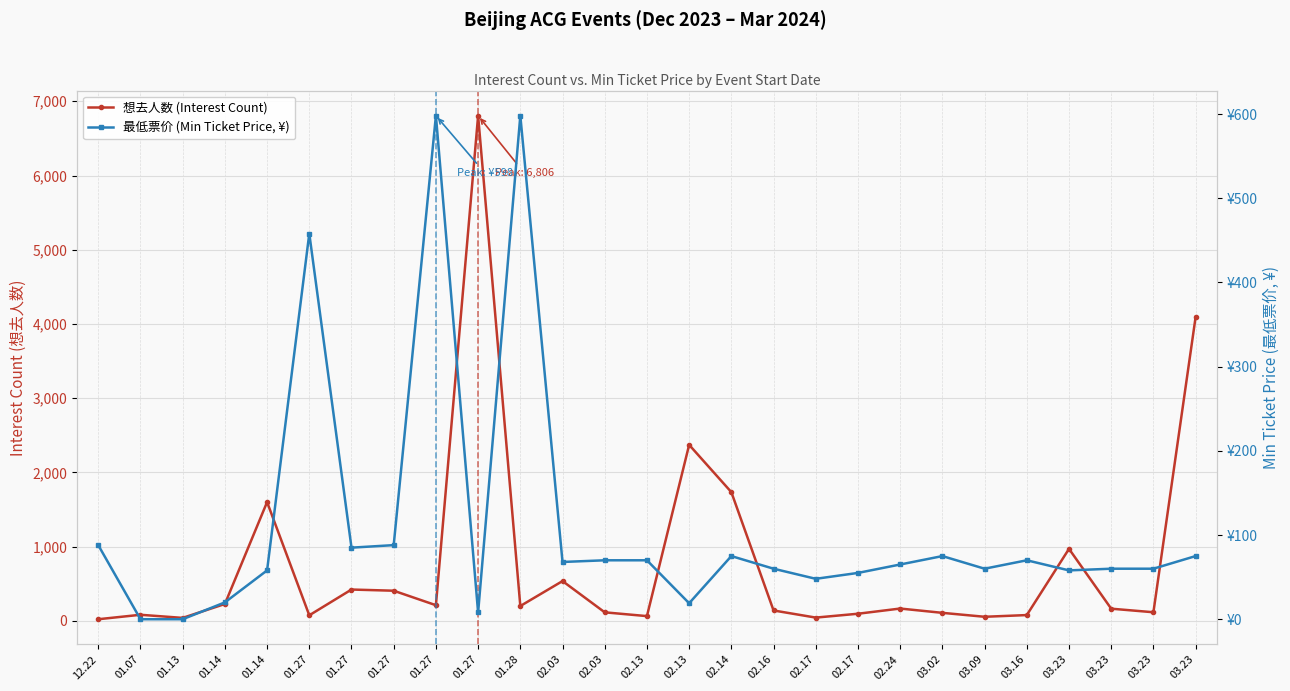

Reading right to left, transcribe all the data shown in this chart.

想去人数 (Interest Count): 4094	117	165	971	79	56	109	167	97	45	141	1735	2372	65	116	537	201	6806	212	407	423	76	1601	228	41	83	23
最低票价 (Min Ticket Price, ¥): 75	60	60	58	70	60	75	65	55	48	60	75	19	70	70	68	598	8	598	88	85	458	58	20	0	0	88